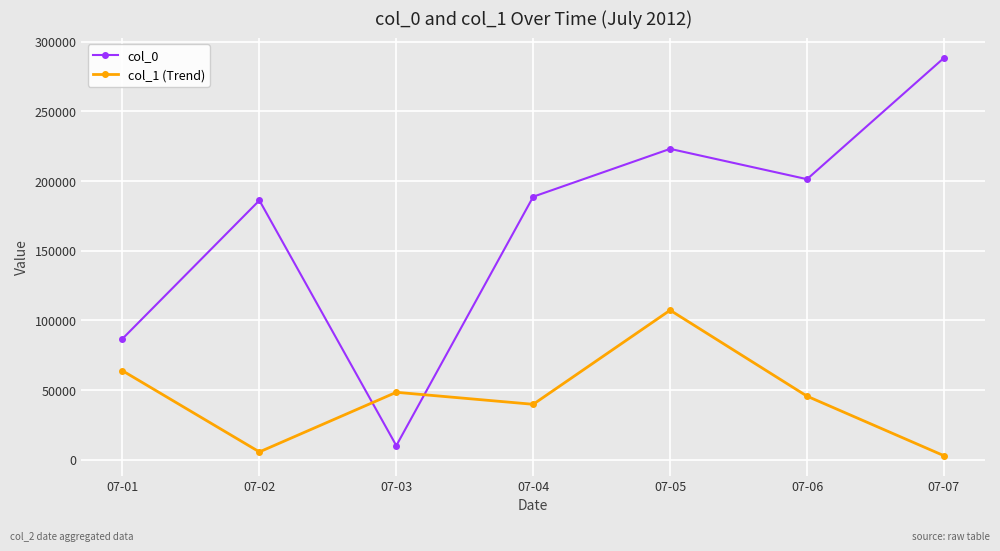

What value does the col_0 series have at 07-06?

201398.0